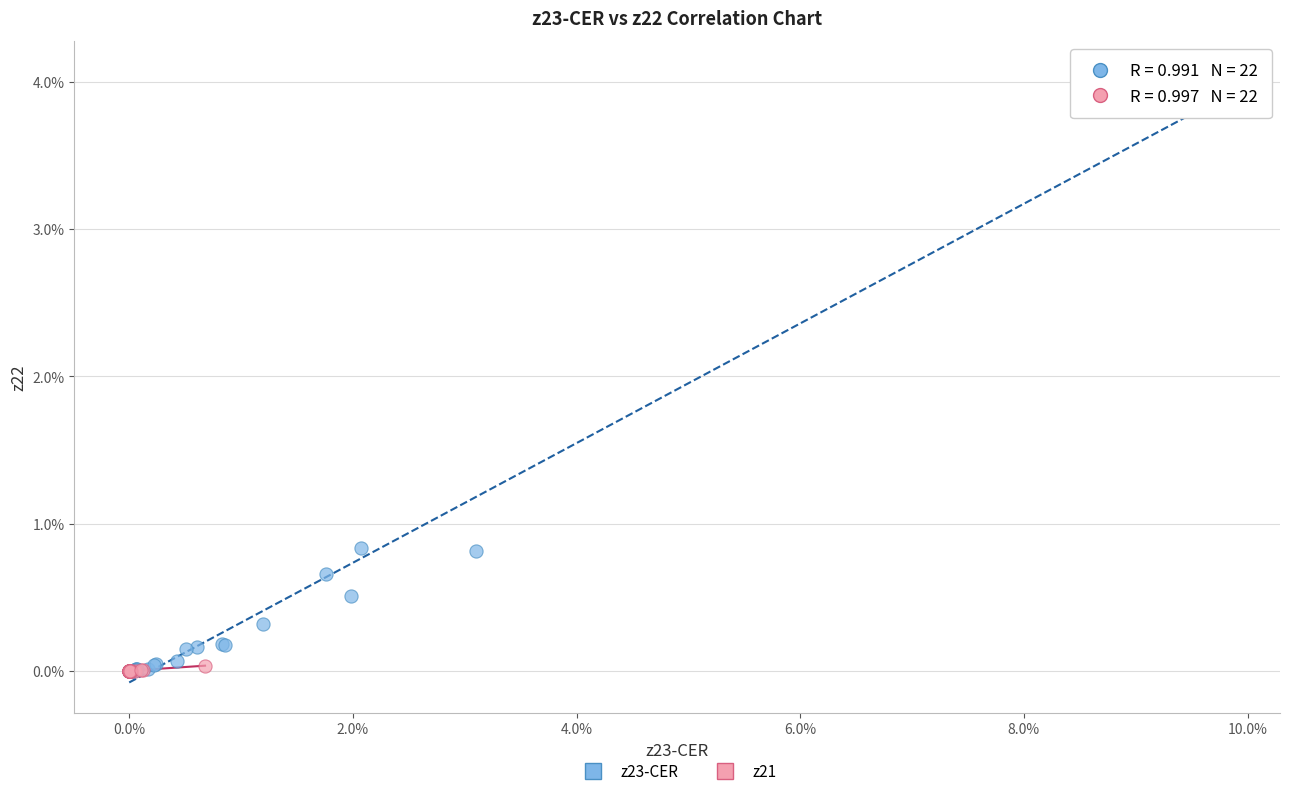

What are all the series names shown in the legend?

z23-CER, z21